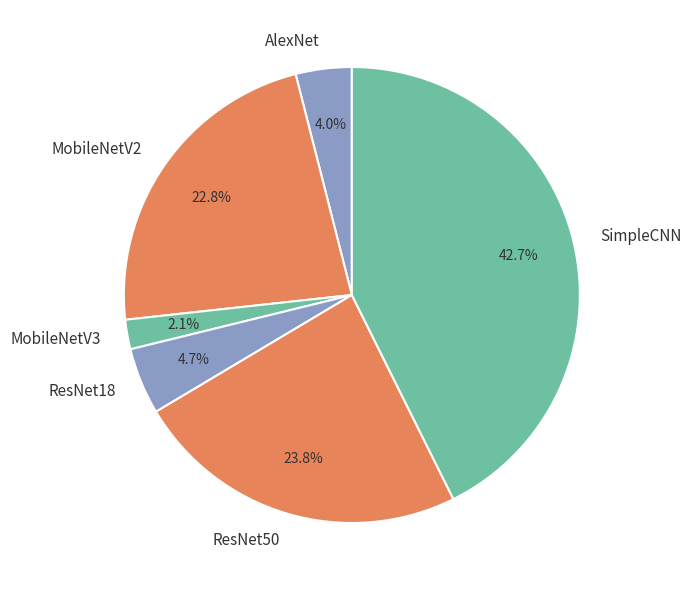

Is it true that MobileNetV2 is 33% of the pie?

False